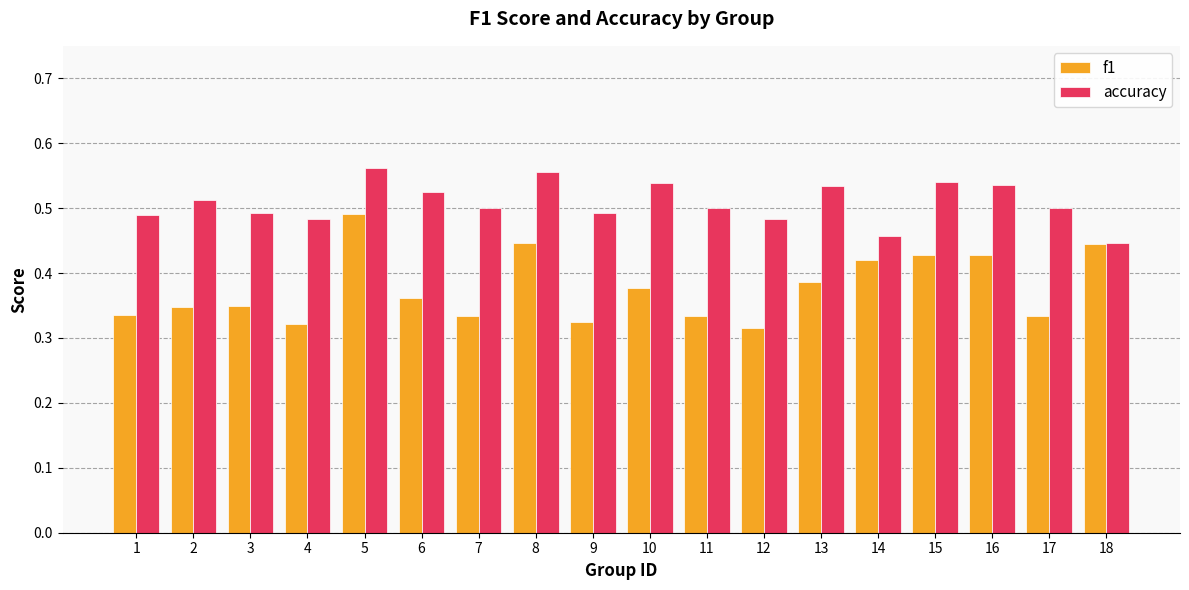

Count the accuracy values in the range 0 to 1.

18